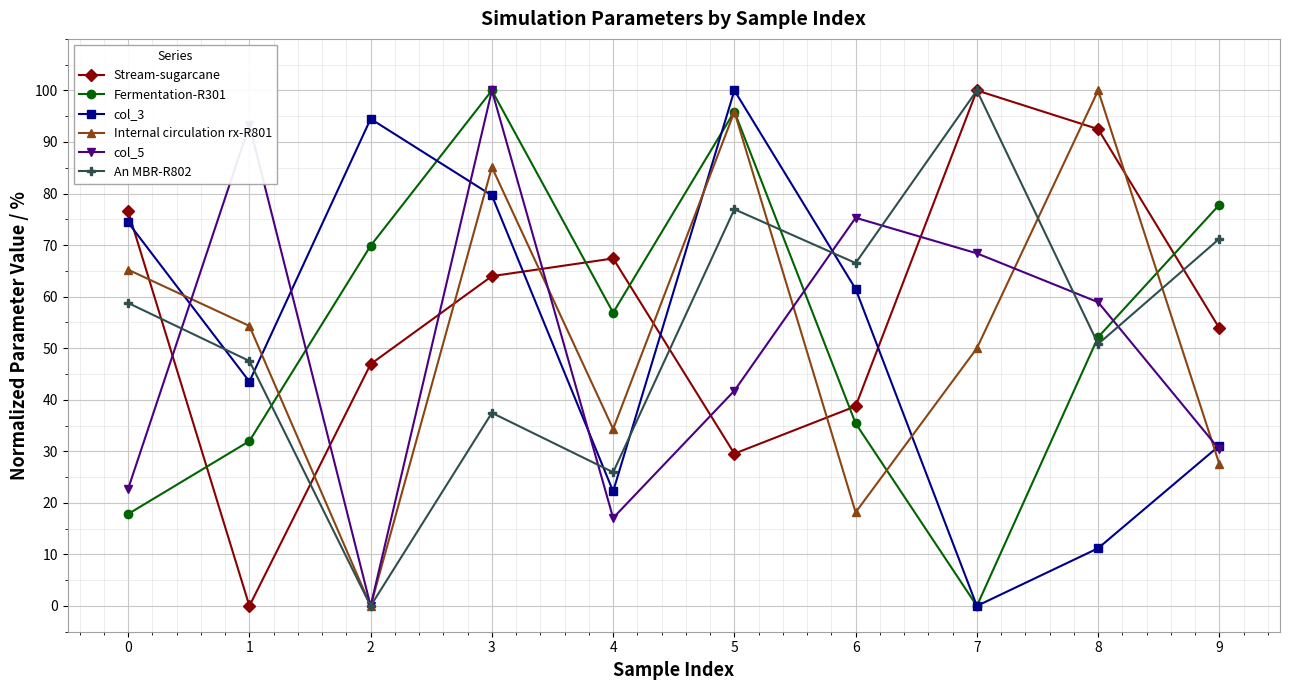

Reading left to right, list all the values displayed in this chart.

Stream-sugarcane: 76.6	0.0	46.9	64.0	67.4	29.5	38.7	100.0	92.5	53.9
Fermentation-R301: 17.8	32.0	69.9	100.0	56.9	95.9	35.4	0.0	52.1	77.8
col_3: 74.4	43.5	94.5	79.6	22.2	100.0	61.5	0.0	11.2	31.1
Internal circulation rx-R801: 65.2	54.3	0.0	85.1	34.3	95.9	18.2	50.0	100.0	27.5
col_5: 22.7	93.3	0.0	100.0	17.1	41.8	75.3	68.4	58.9	30.4
An MBR-R802: 58.8	47.5	0.0	37.5	25.9	76.9	66.5	100.0	50.8	71.2